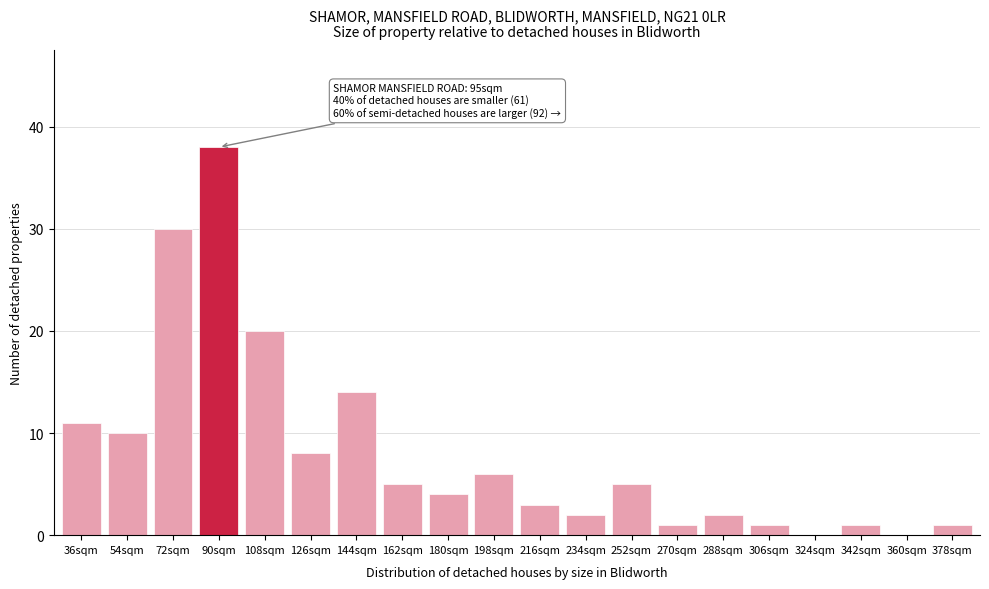

Reading left to right, list all the values displayed in this chart.

36sqm=11	54sqm=10	72sqm=30	90sqm=38	108sqm=20	126sqm=8	144sqm=14	162sqm=5	180sqm=4	198sqm=6	216sqm=3	234sqm=2	252sqm=5	270sqm=1	288sqm=2	306sqm=1	324sqm=0	342sqm=1	360sqm=0	378sqm=1